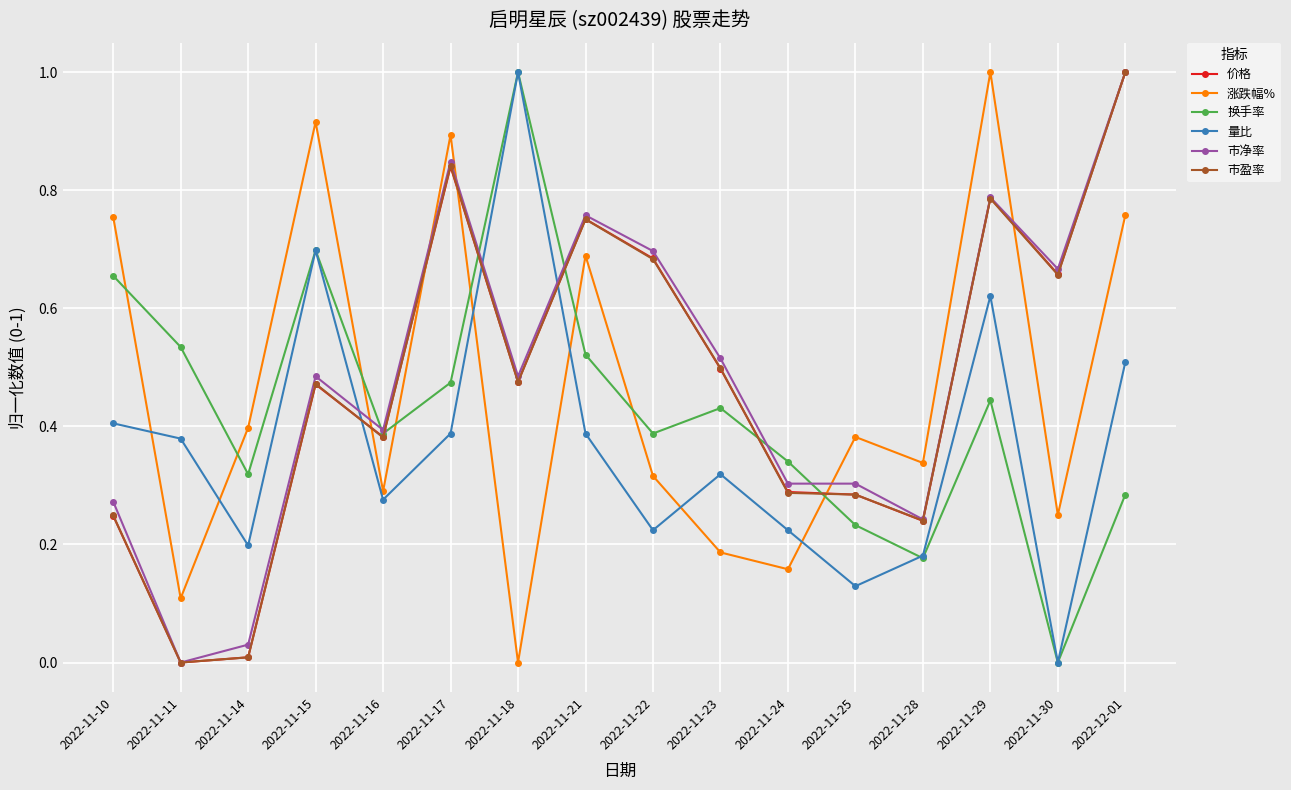

What is the label of the 15th point from the right?

2022-11-11